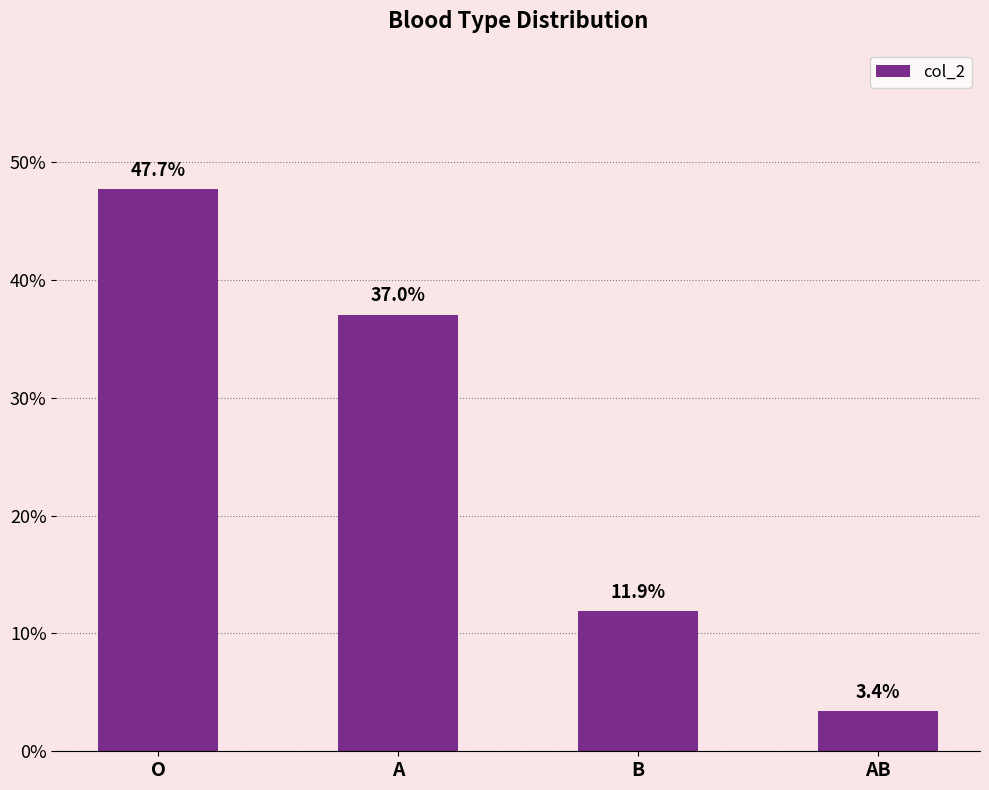

What is the approximate value at B?

0.1